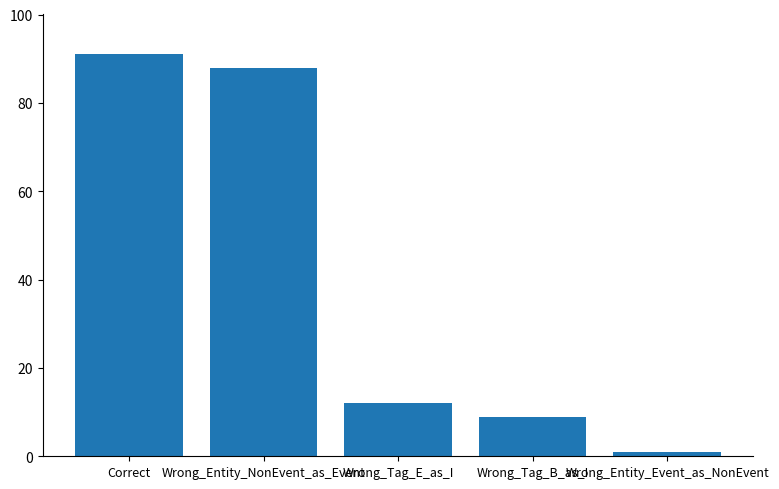

Reading left to right, what are all the values shown in this chart?

91	88	12	9	1